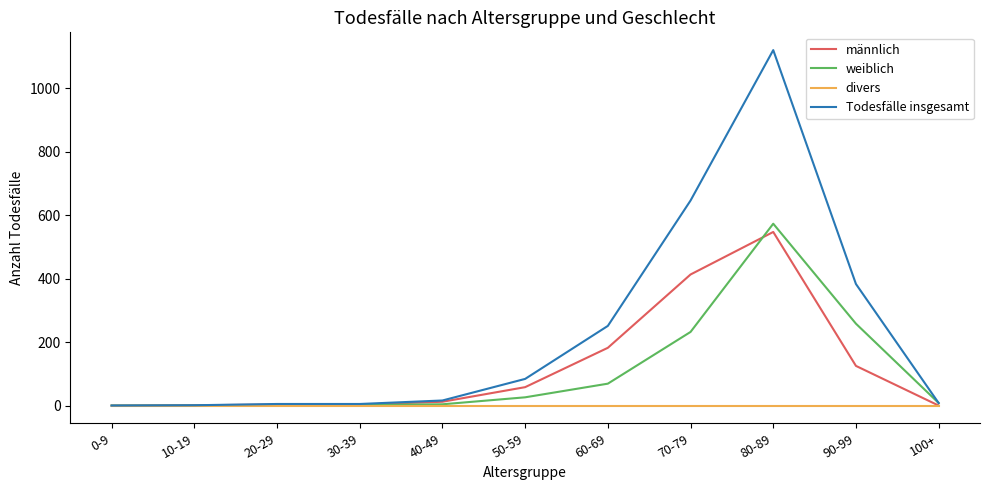

At which category is the sum across all series the highest?

80-89